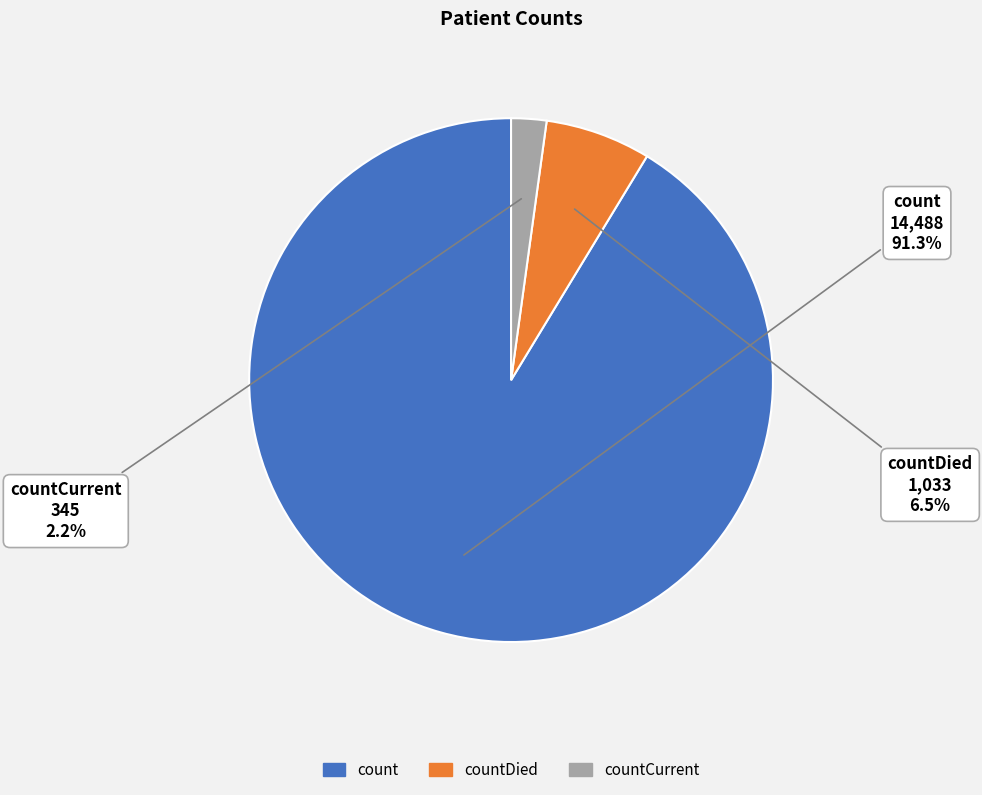

To the nearest percent, what is the difference between the largest and smallest slice percentages?

89%